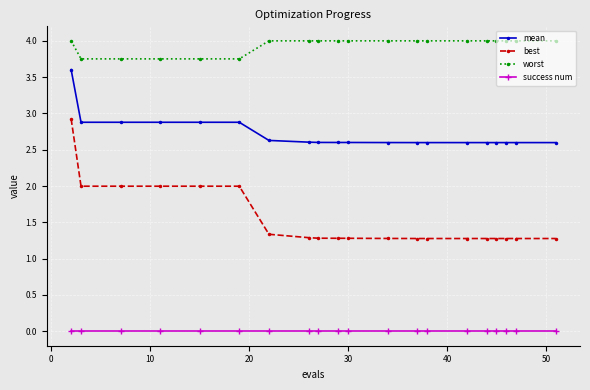

What is the value of the mean point at the 7th from the left?

2.6